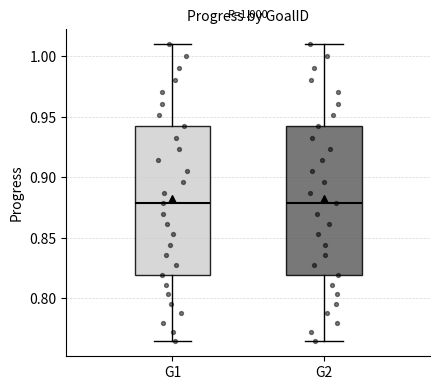

Where does the upper whisker of the box for G2 end on the y-axis? The values are not printed on the chart, so give them approximately, as read against the axis.

1.010